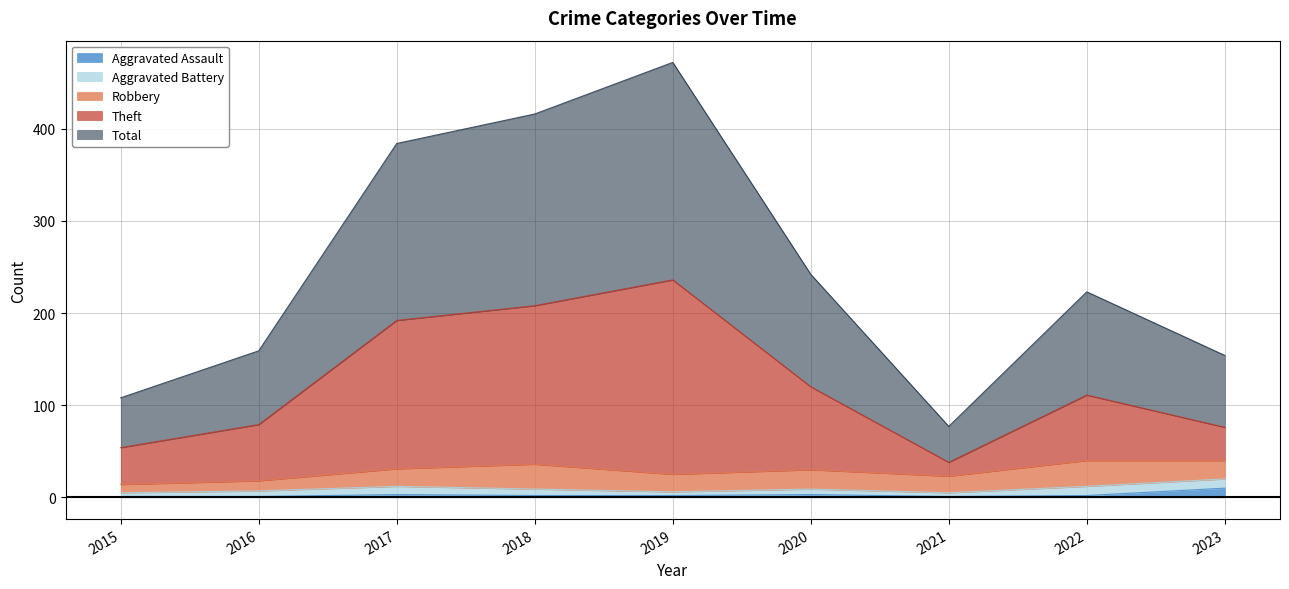

At which label does Aggravated Assault reach its peak?

2023